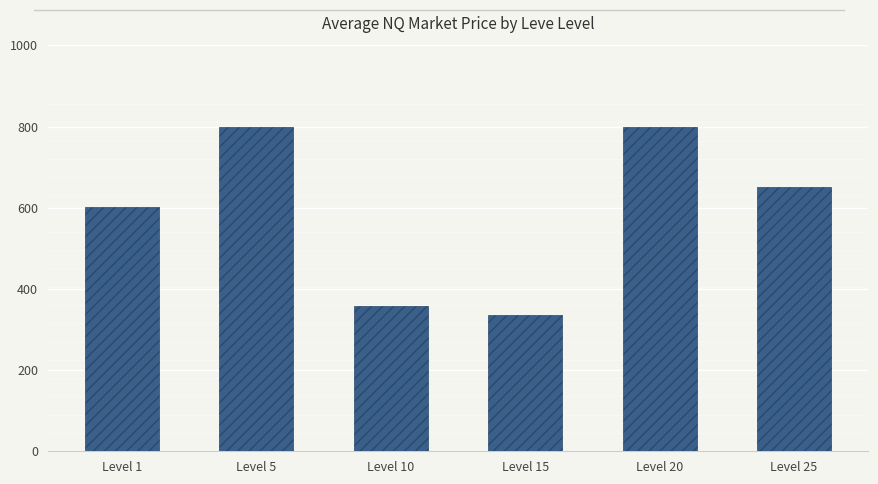

Which category has the lowest value across all series?

Level 15